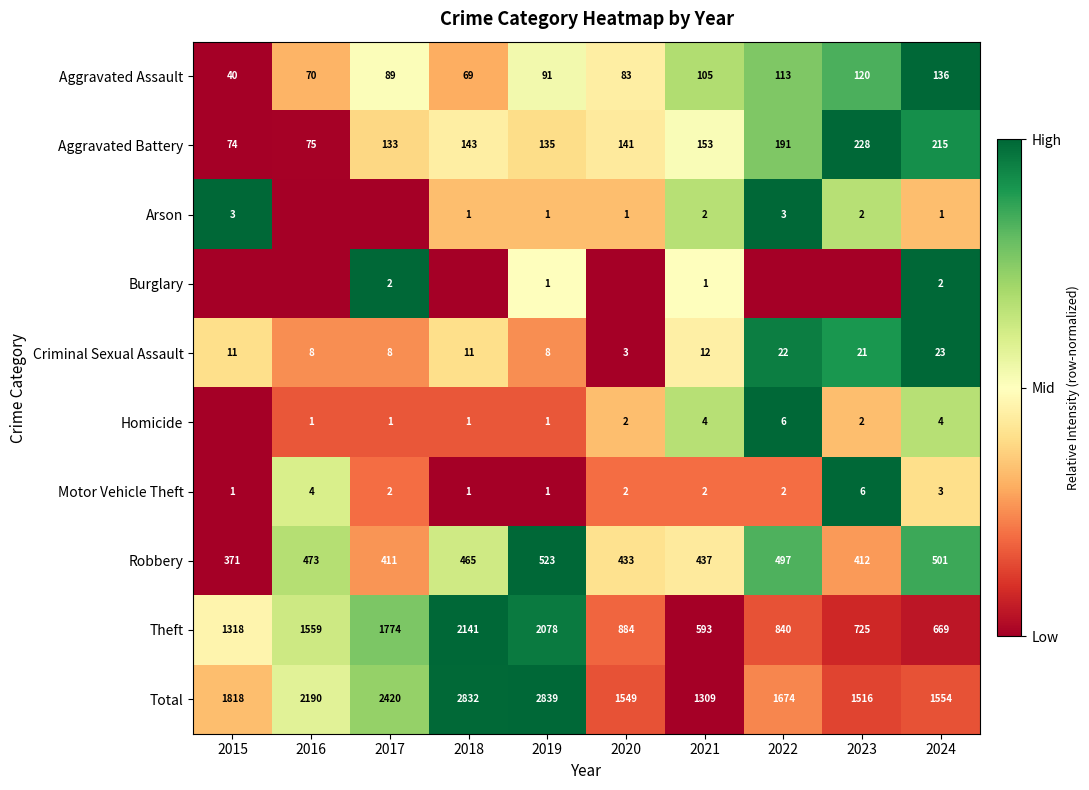

What is the sum of the Criminal Sexual Assault values at 2019 and 2024?

31